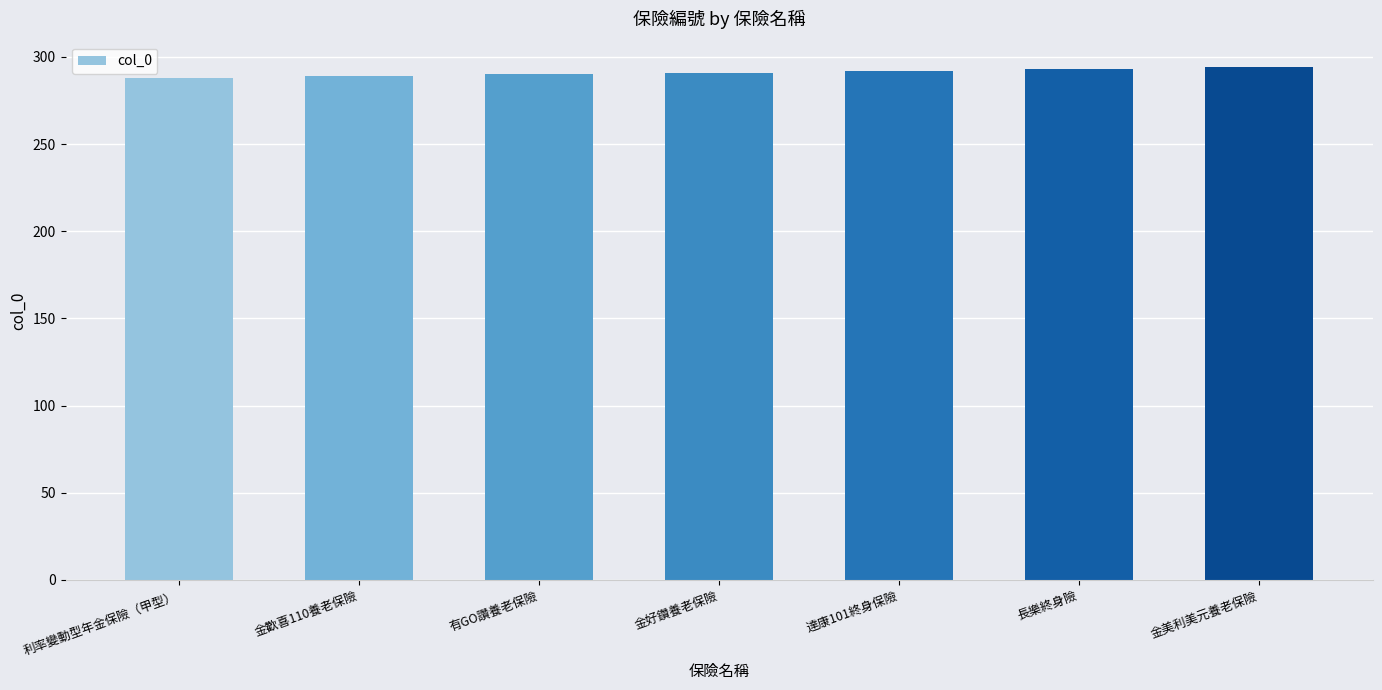

Approximately how many times larger is the value at 達康101終身保險 compared to 利率變動型年金保險（甲型）?

1.0